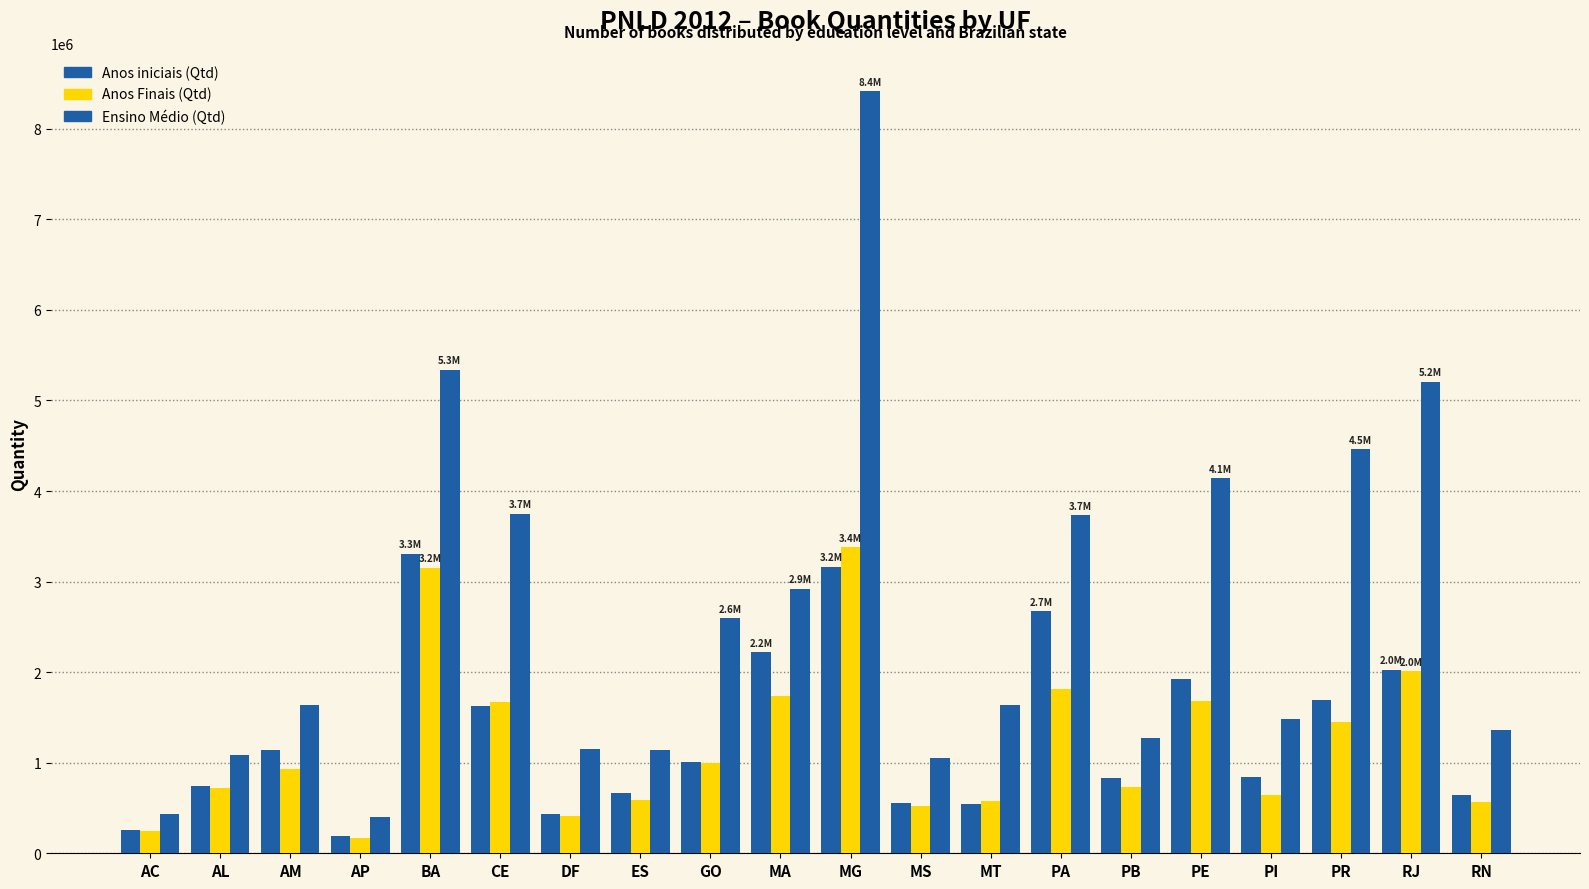

Count the number of data series in this chart.

3